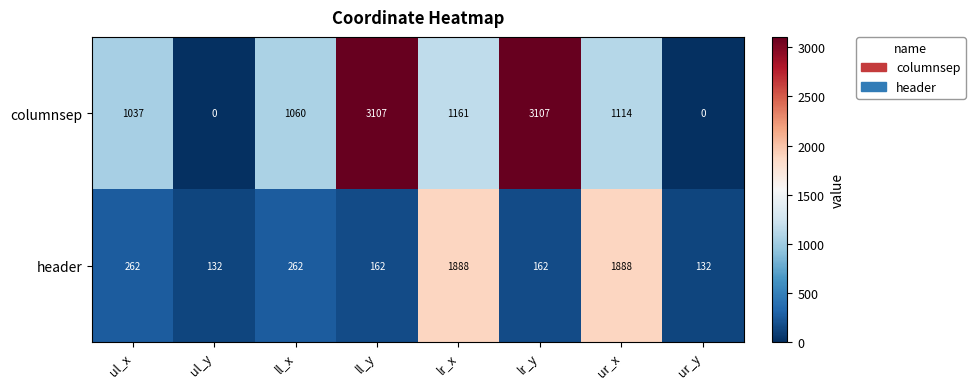

What is the spread (max minus min) of values at ll_y?

2945